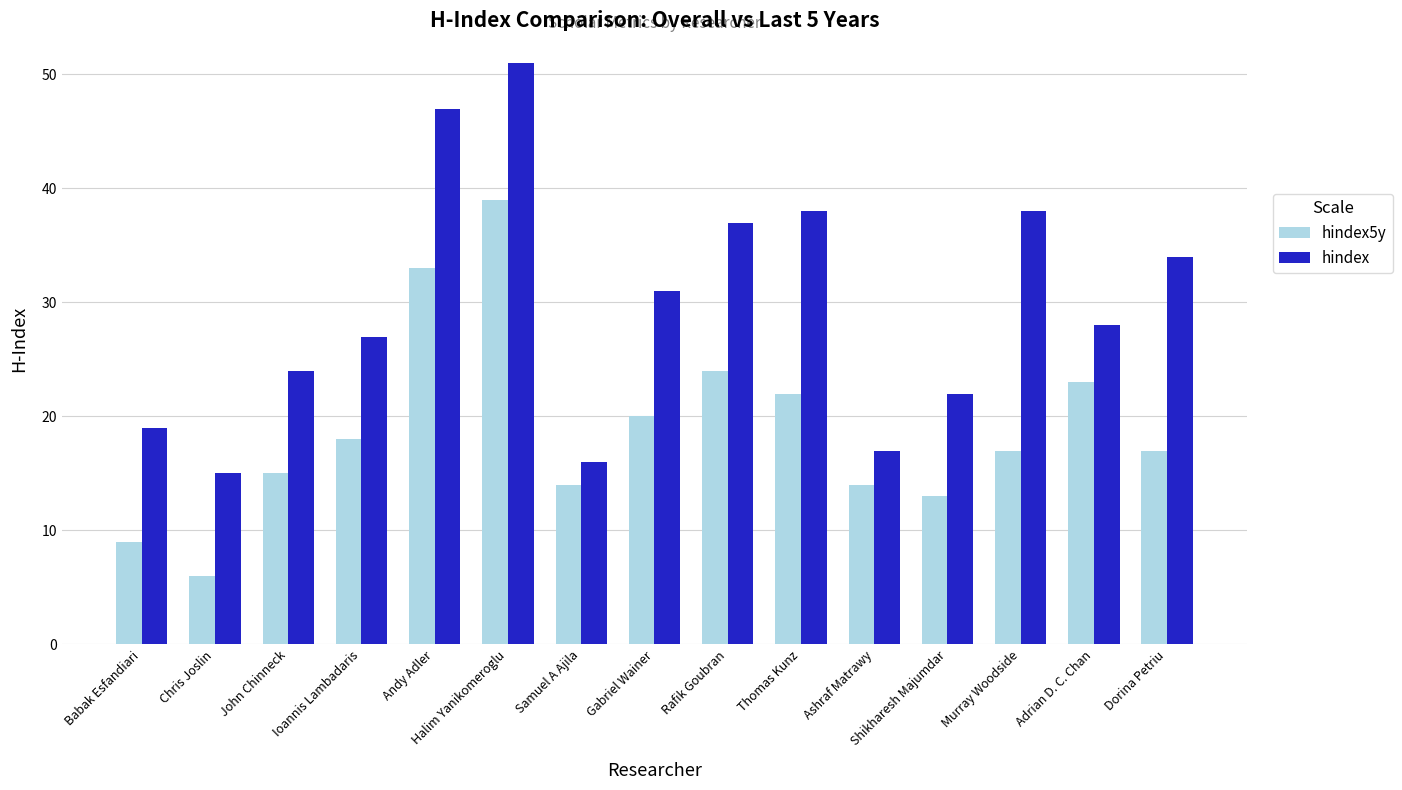

Which series has the largest total across all categories?

hindex